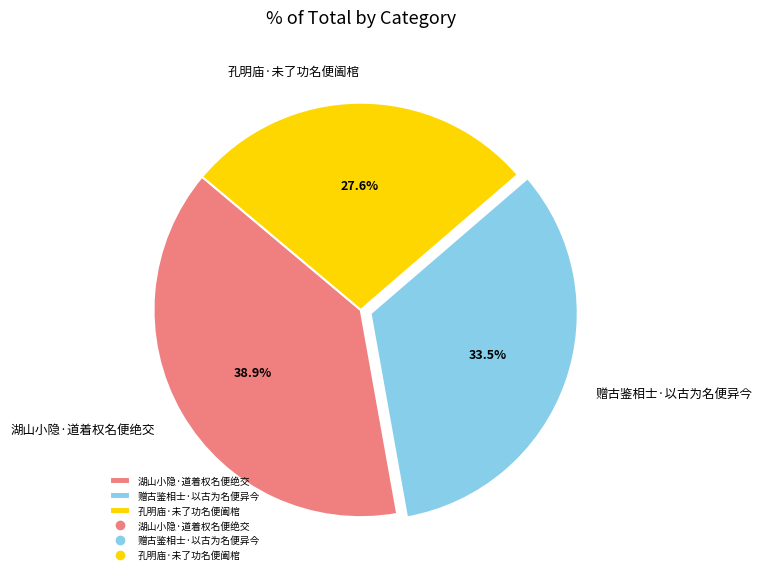

Is it true that 赠古鉴相士·以古为名便异今 is 45% of the pie?

False